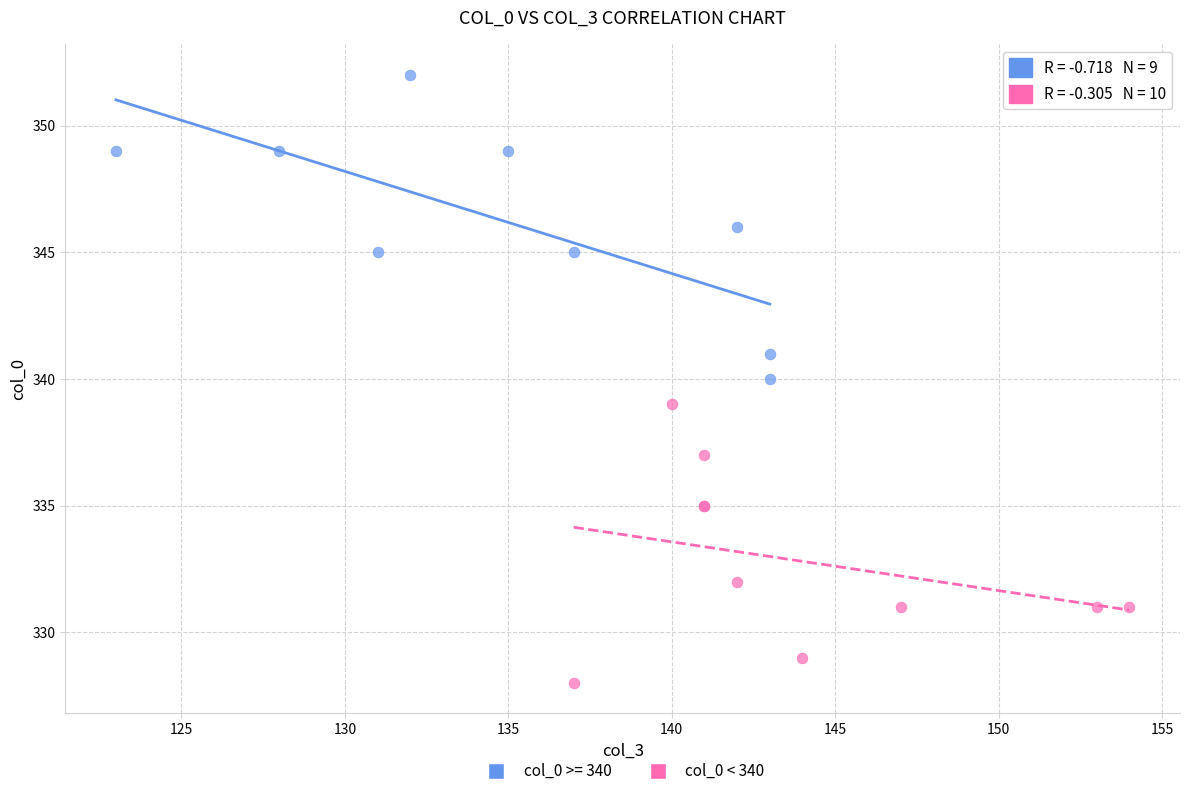

Which series reaches the maximum Y coordinate?

col_0 >= 340